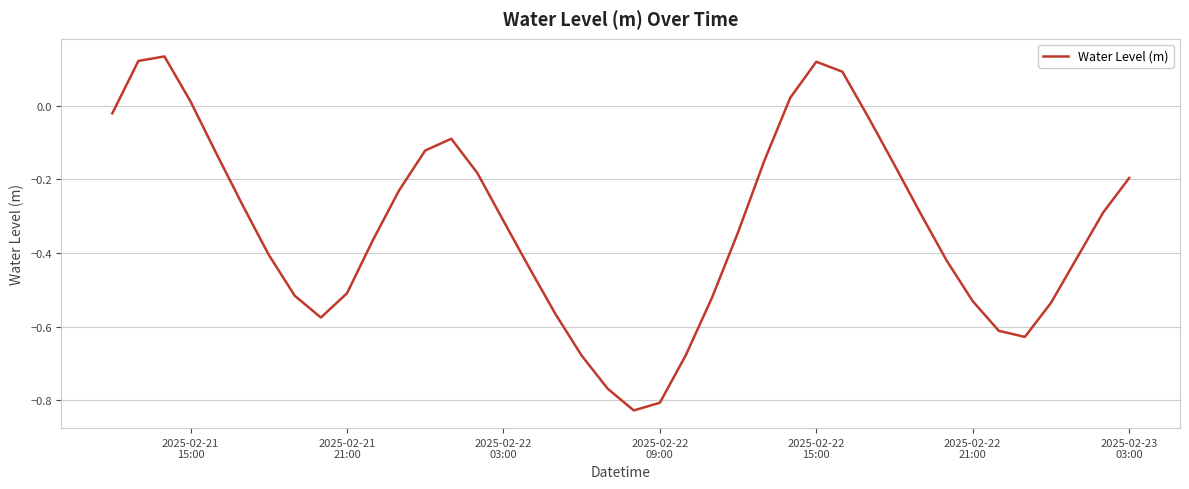

What is the difference between the maximum and minimum values?

1.0